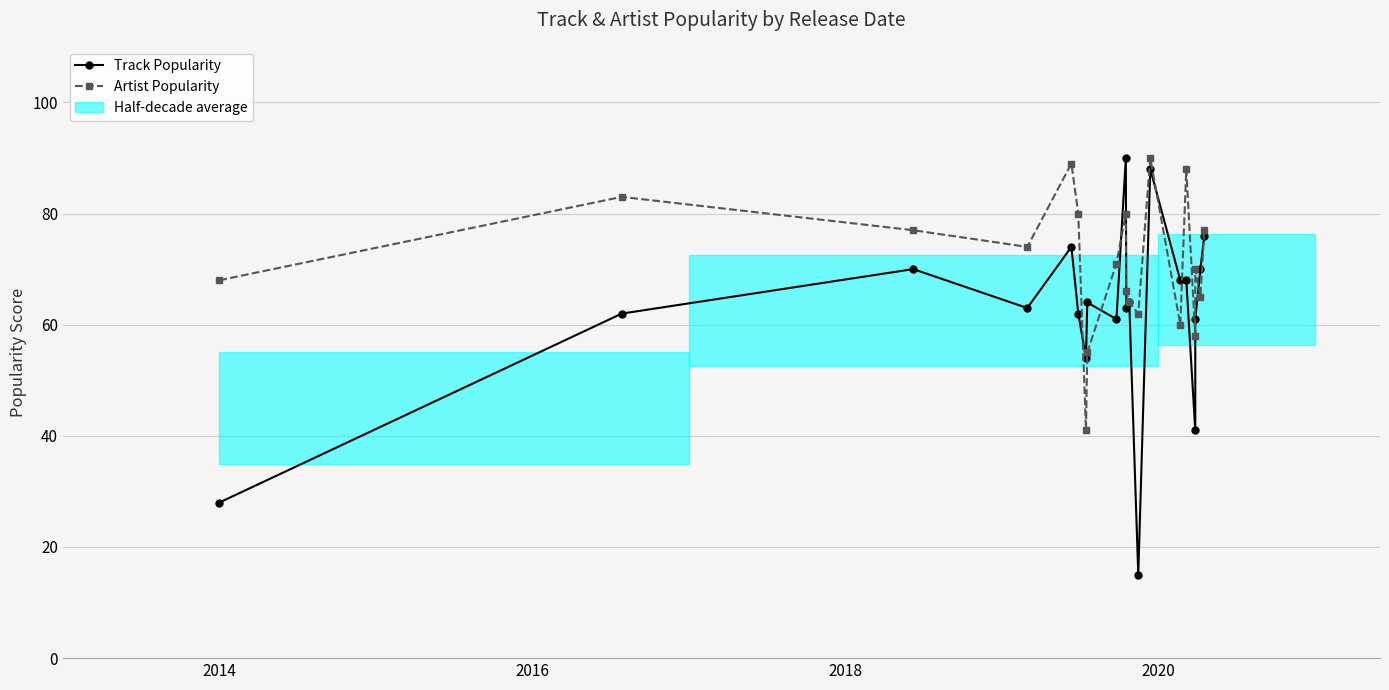

What is the sum of all Track Popularity values?

1242